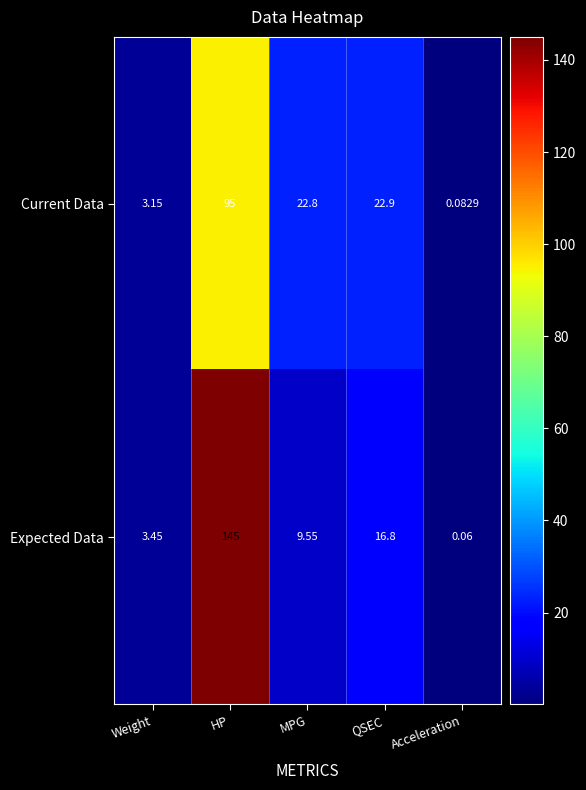

Which series has the largest total across all categories?

Expected Data